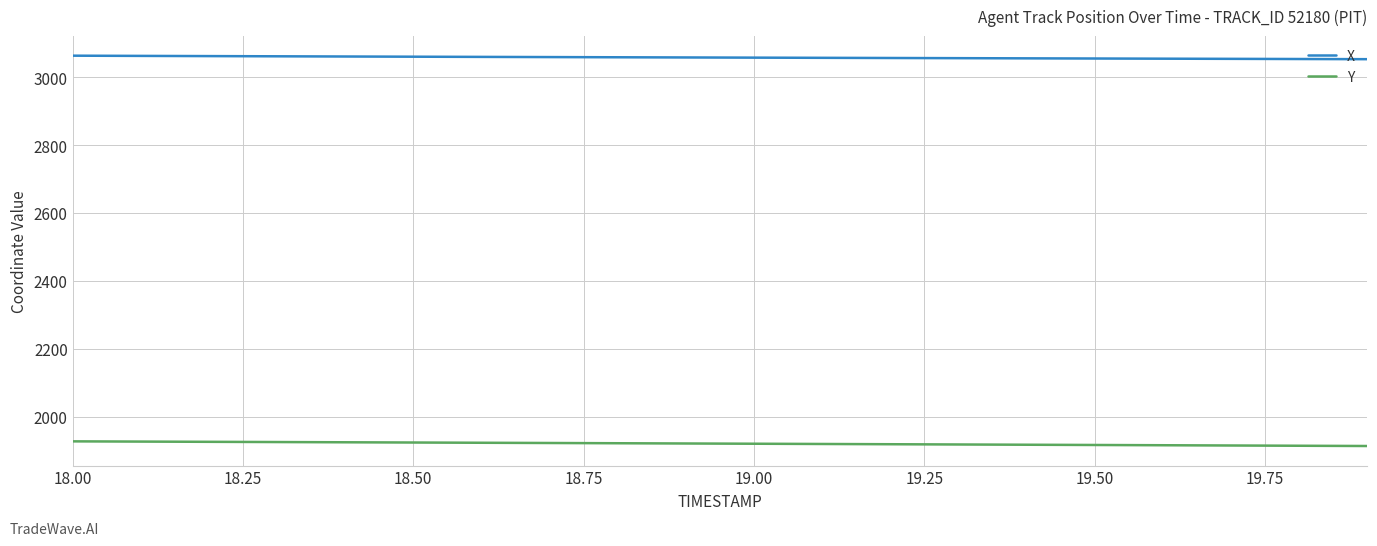

Rank the series by their maximum value, from highest to lowest.

X, Y